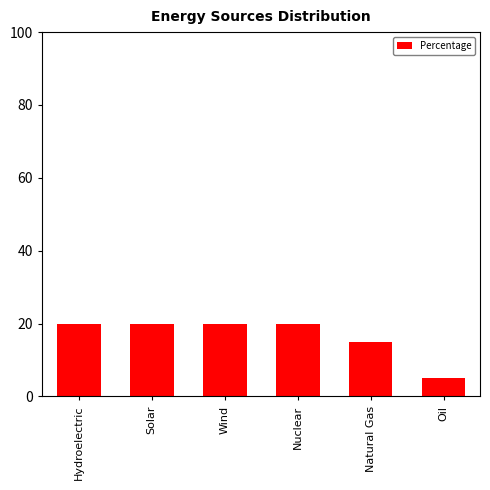

Which has a higher value, Oil or Nuclear?

Nuclear